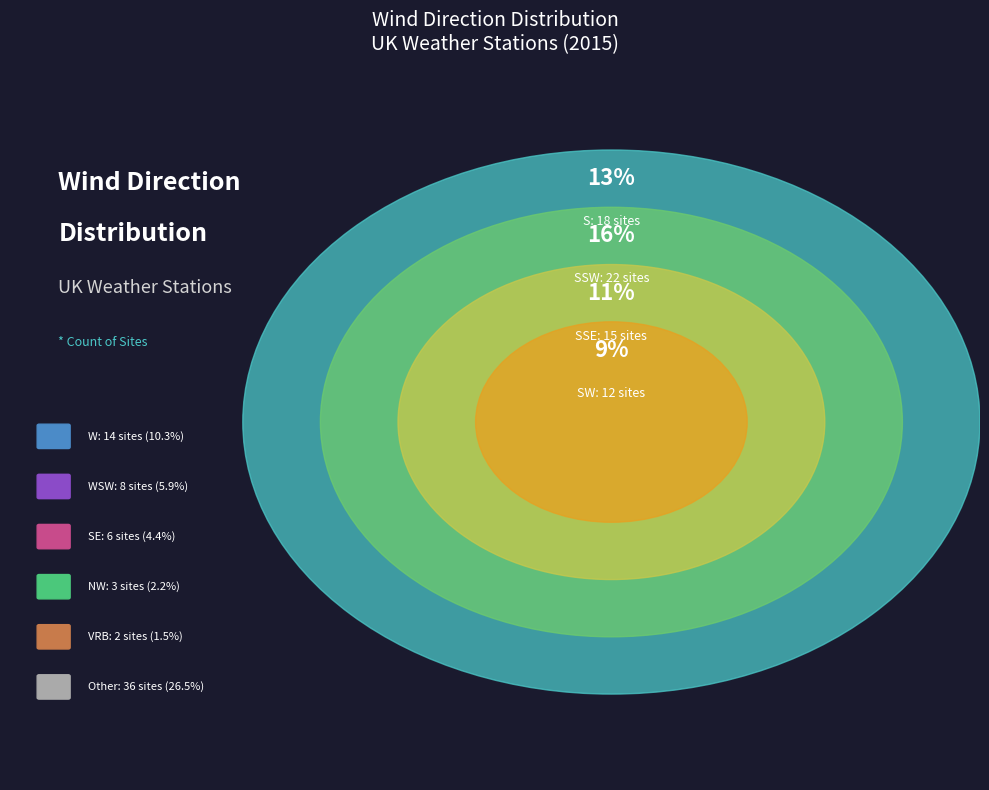

To the nearest percent, what is the combined percentage of NW and WSW?

8%